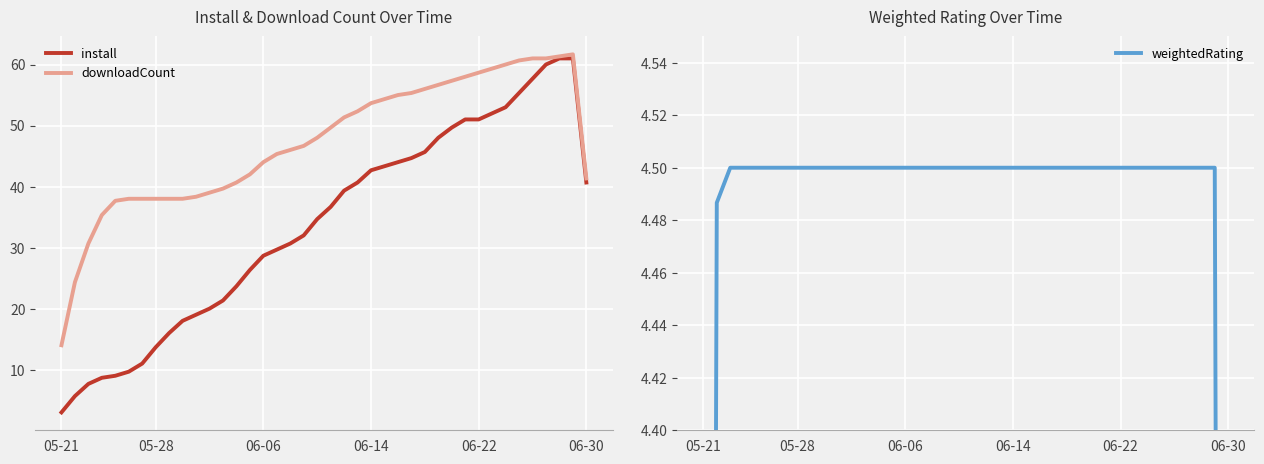

What is the sum of all weightedRating values?

177.0